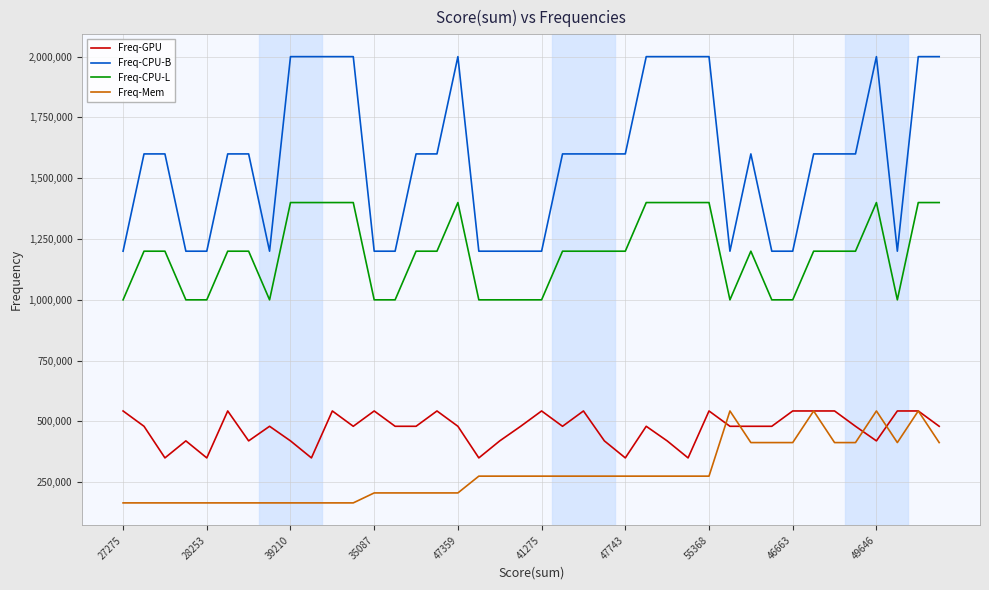

What is the smallest value displayed?

165000